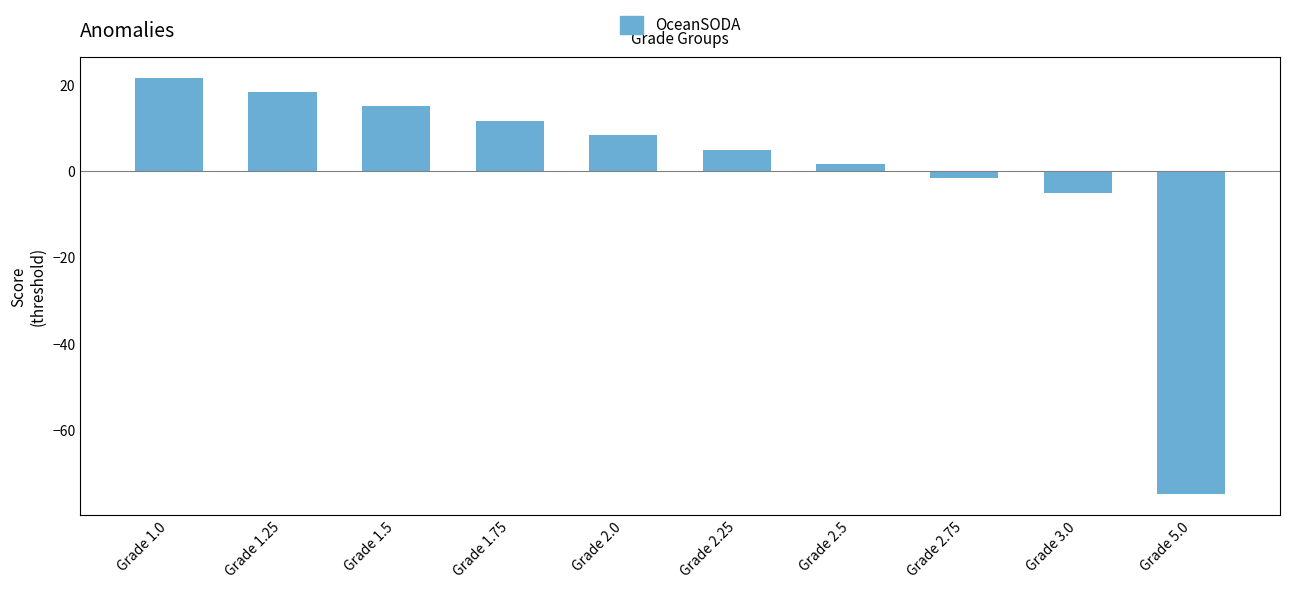

What is the smallest value displayed?

-75.0